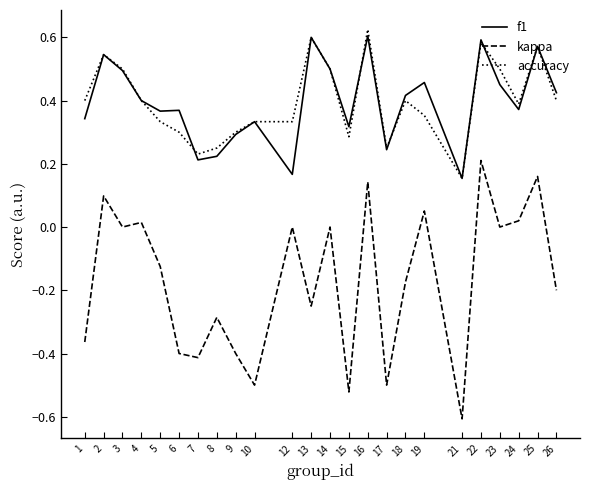

Which series has the largest range (max minus min)?

kappa